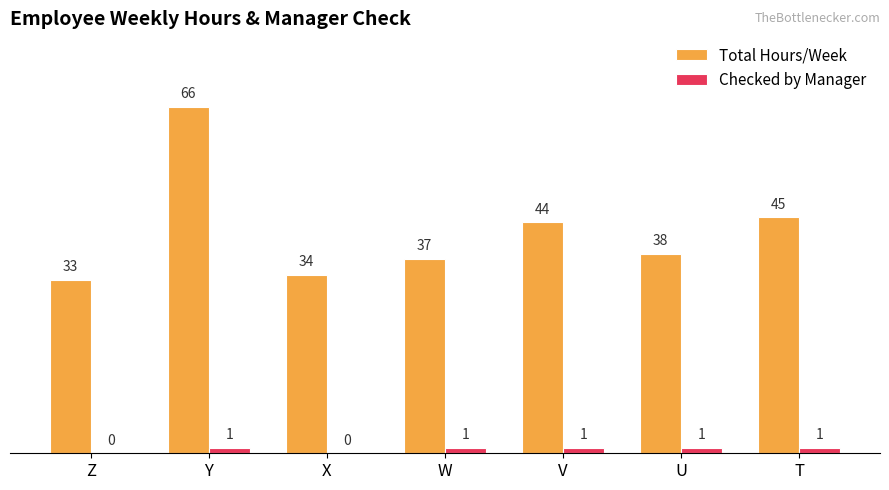

What is the total value across all series at Y?

67